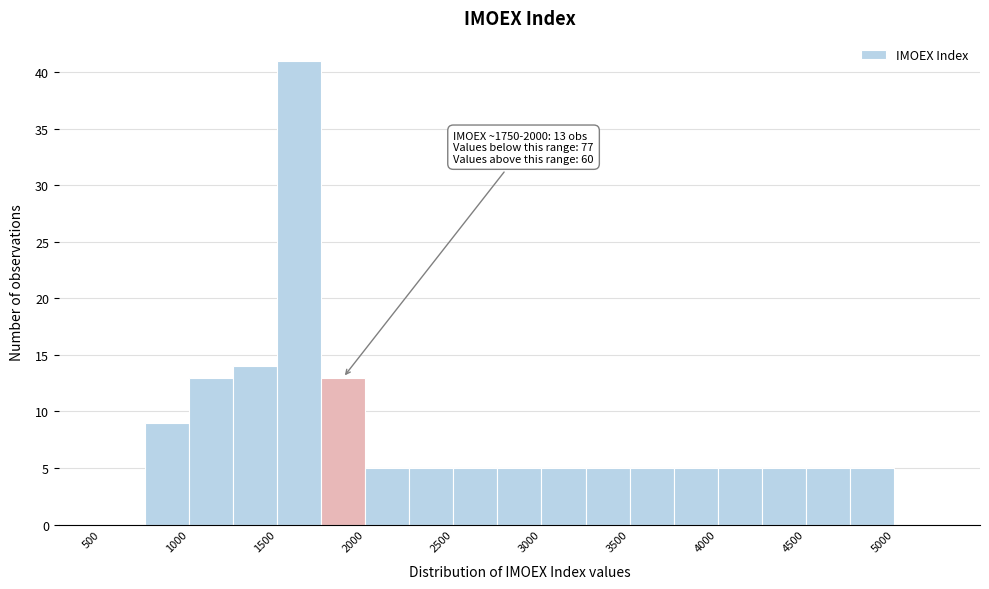

Over which range of the x-axis is the bar tallest?

1500 to 1750